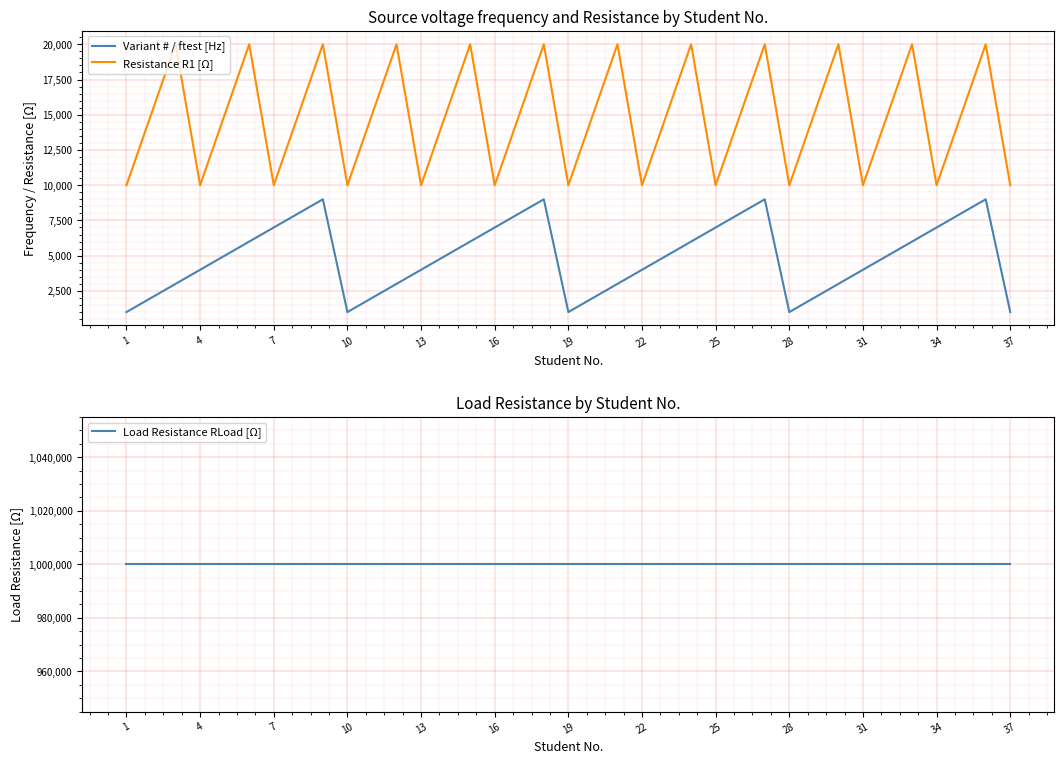

What is the minimum value for Resistance R1 [Ω]?

10000